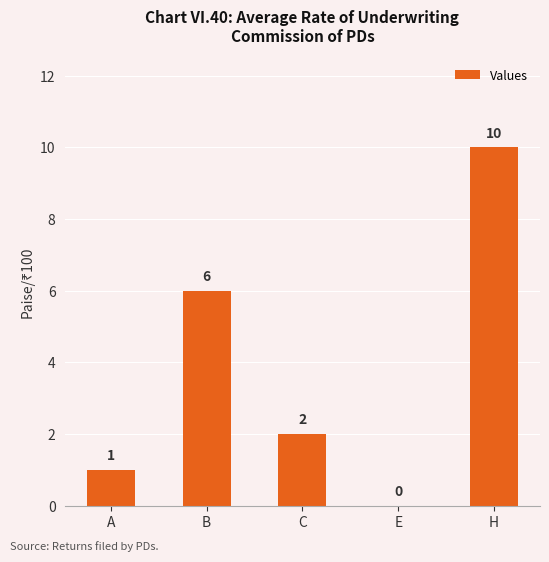

Reading left to right, list all the values displayed in this chart.

A=1	B=6	C=2	E=0	H=10